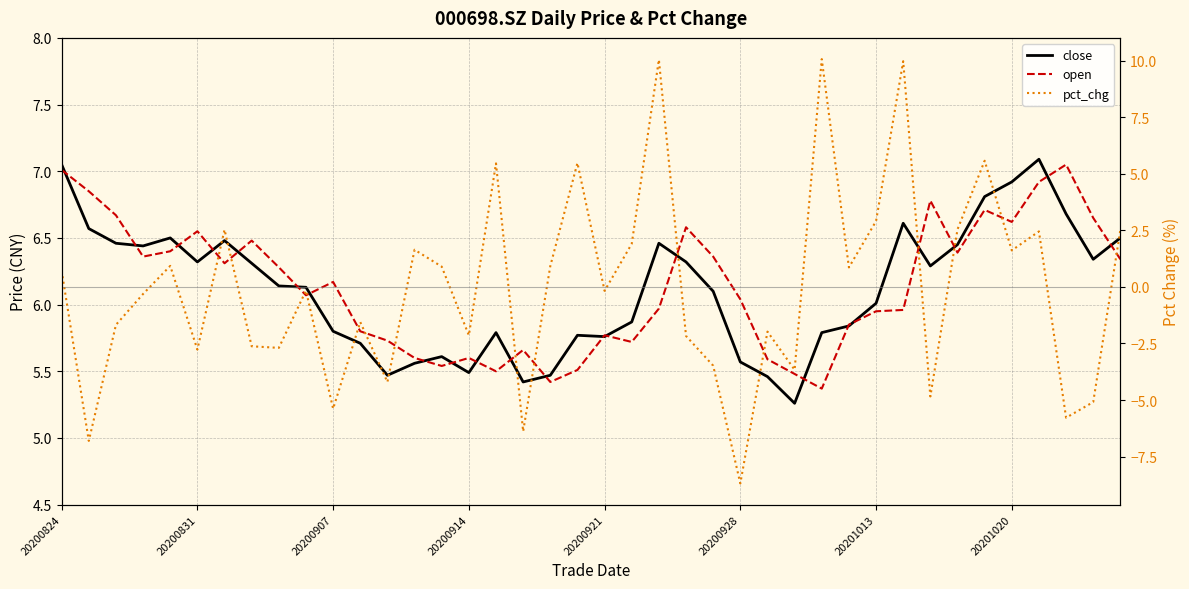

What is the difference between the second highest and second lowest values in the close series?

1.6